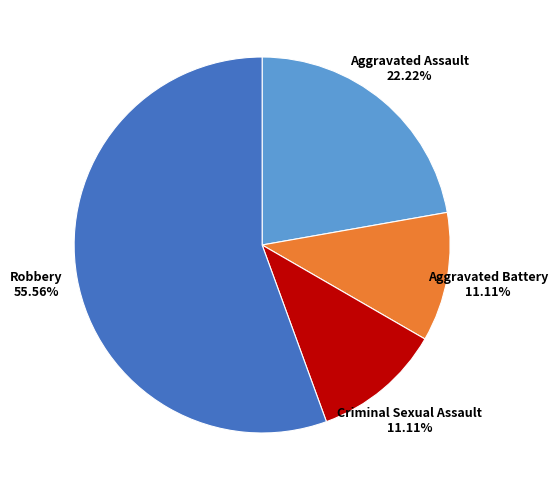

Is there a majority slice in this chart?

Yes